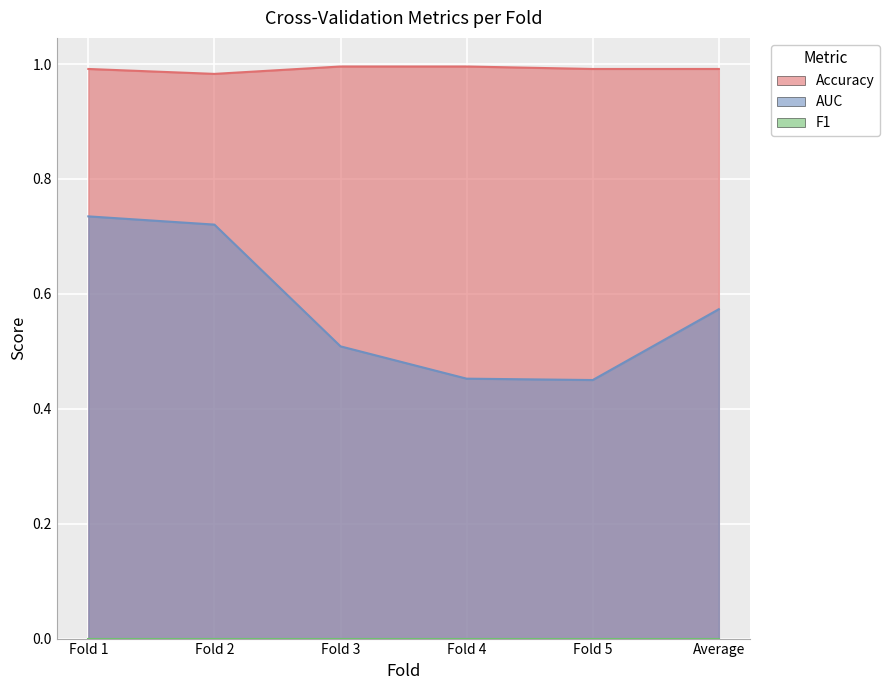

Which series has the largest total across all categories?

Accuracy